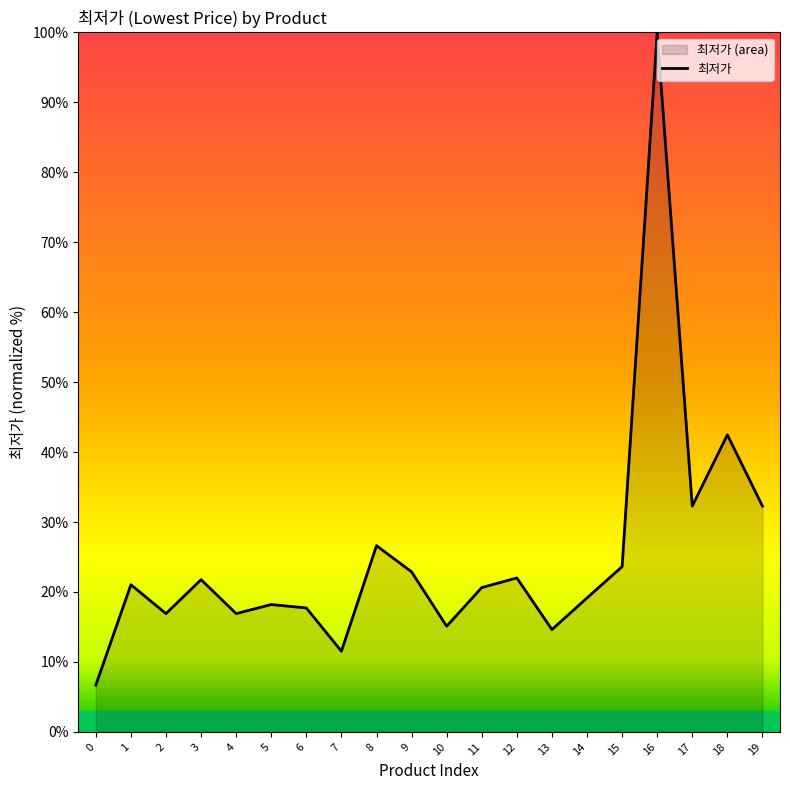

Which has a higher value, 5 or 1?

1